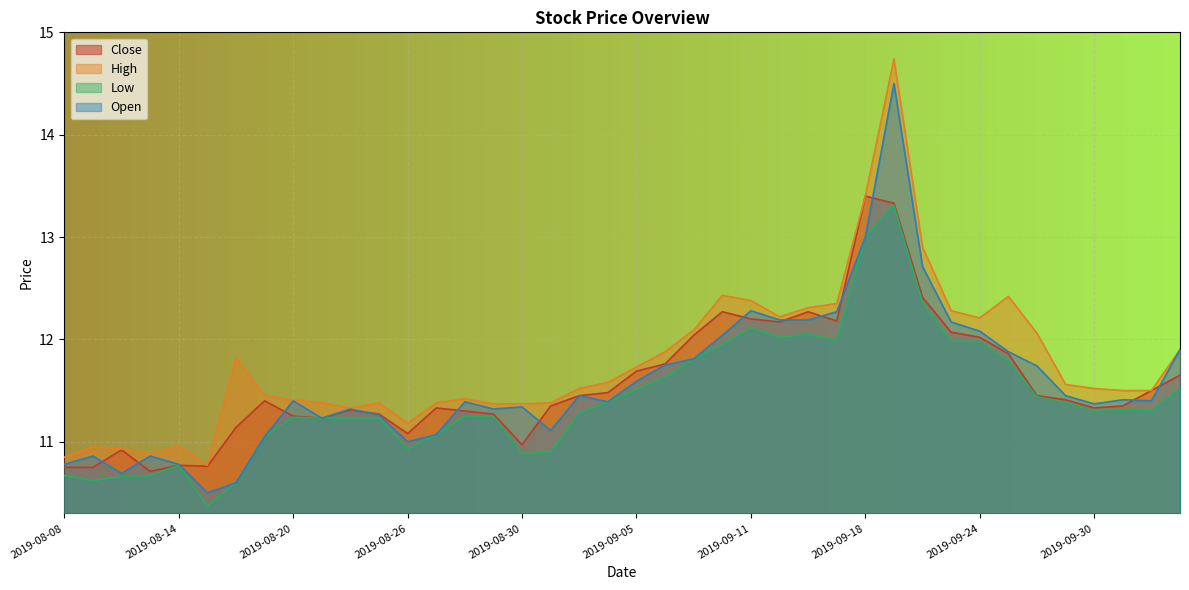

How many categories are shown in the chart?

40